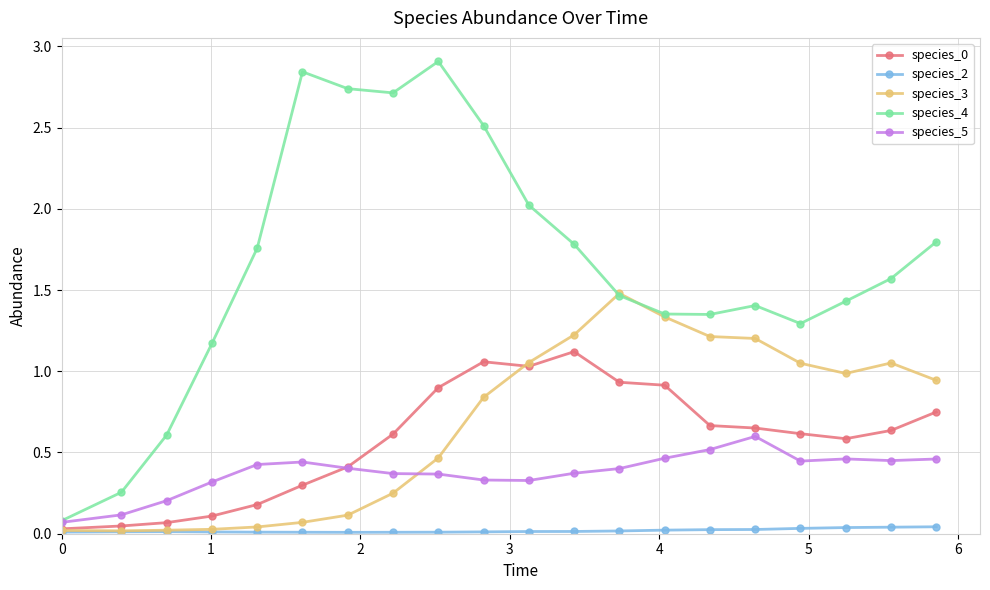

Which series ends up on top after the final intersection of species_0 and species_3?

species_3